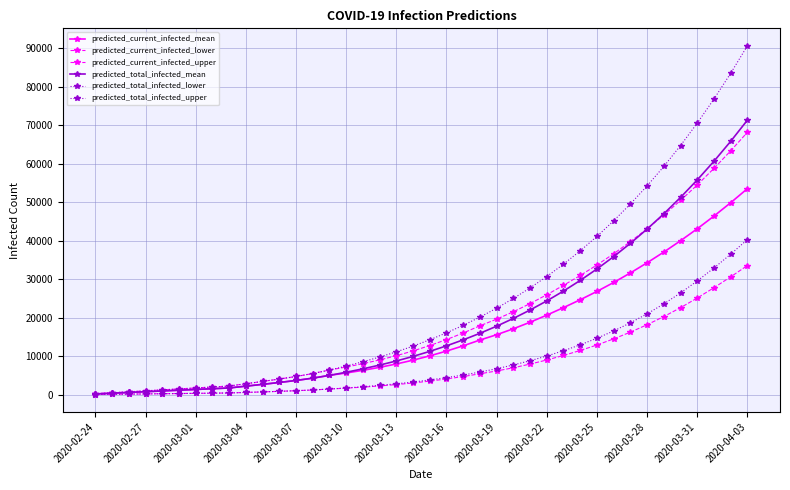

Does the chart have visible grid lines?

Yes